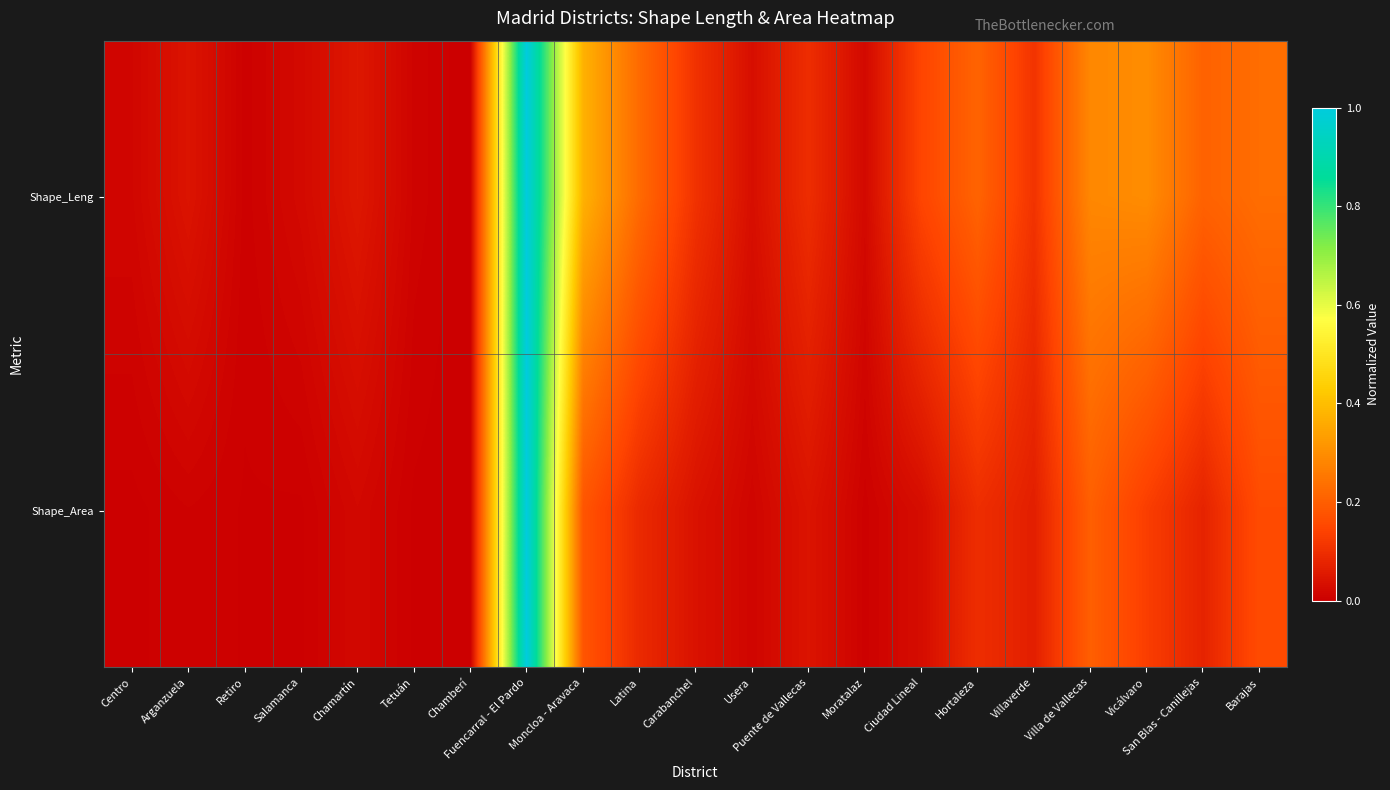

At which category does the chart reach its minimum across all series?

Chamberí